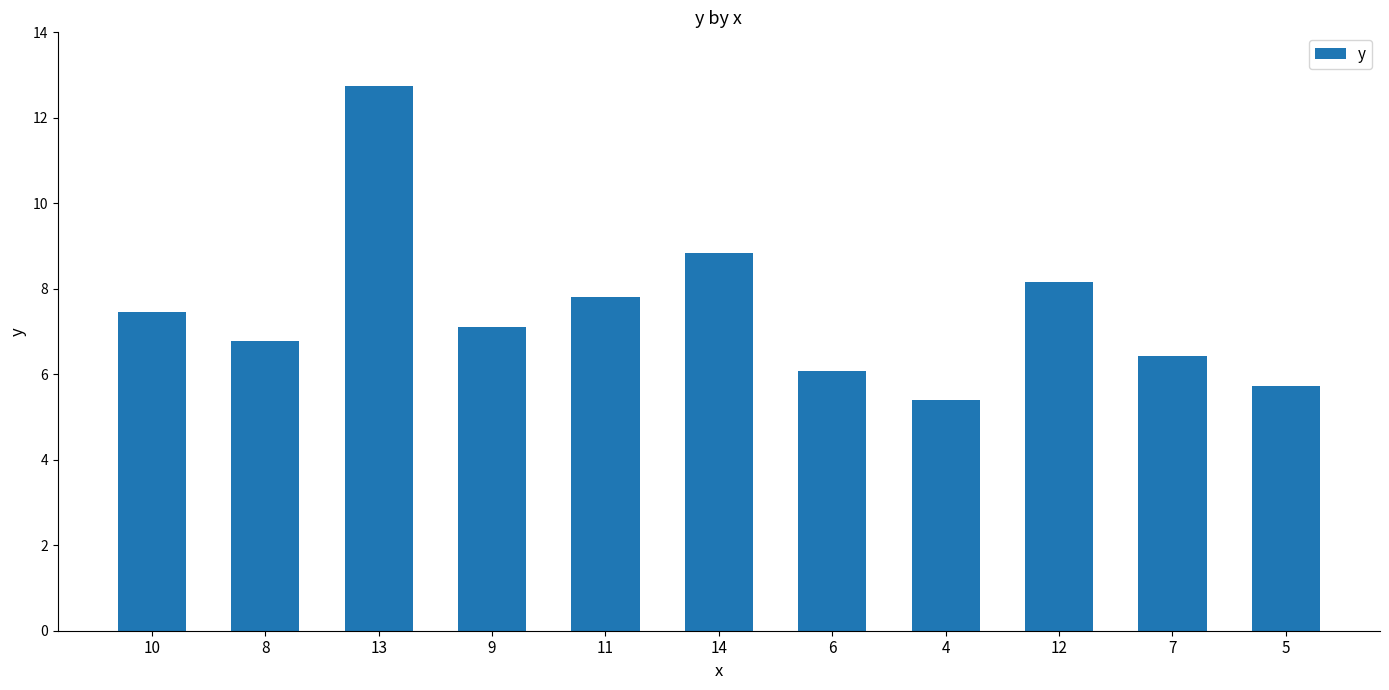

How many data points are less than 7?

5